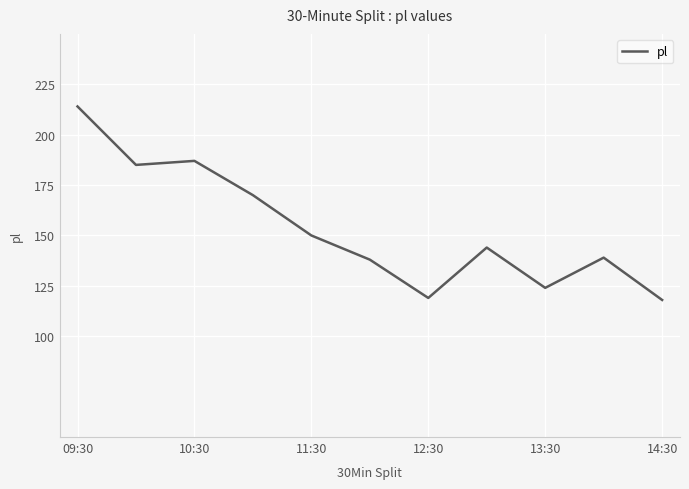

What is the difference between the maximum and minimum values?

96